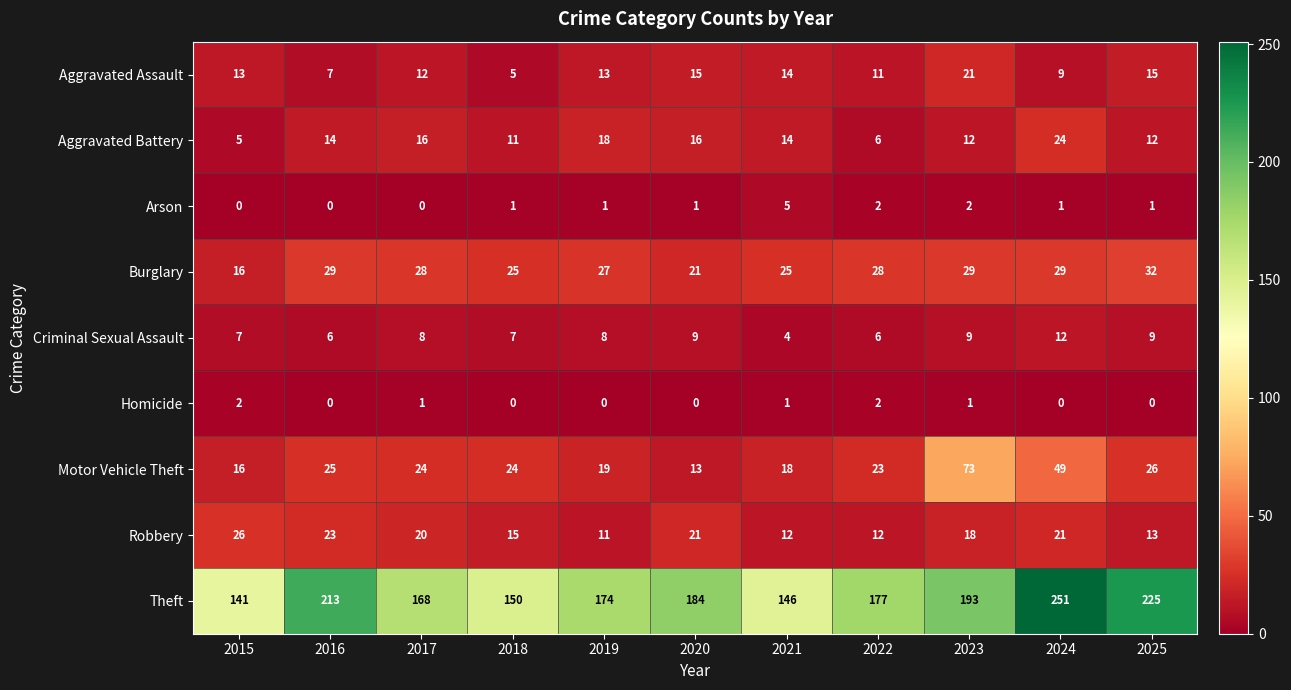

Count the number of data series in this chart.

9